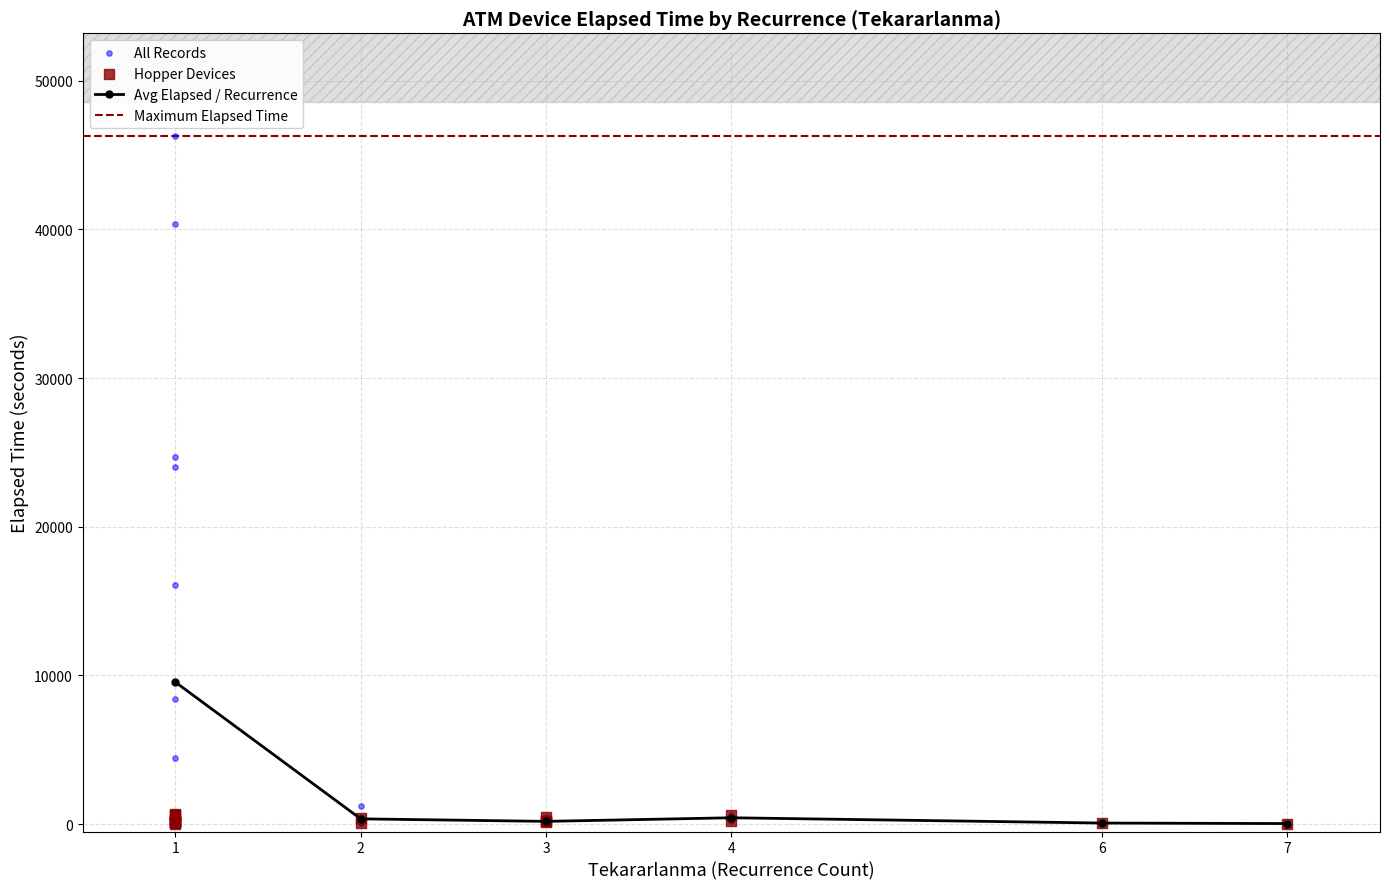

What is the maximum value for Avg Elapsed / Recurrence?

9548.0